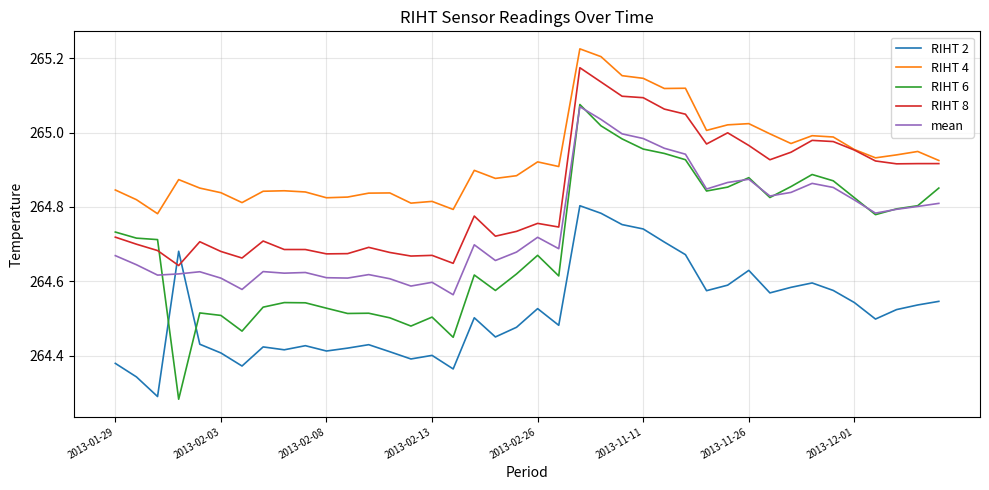

Which series has the largest total across all categories?

RIHT 4